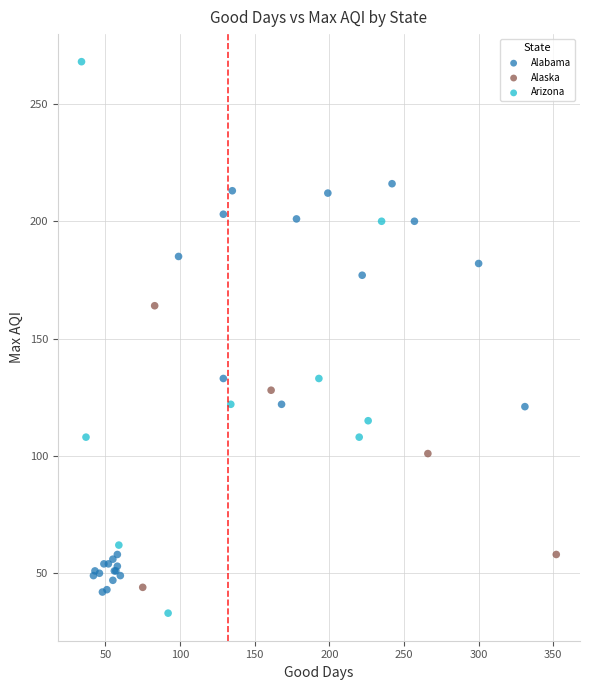

Which series contains the highest Y value?

Arizona